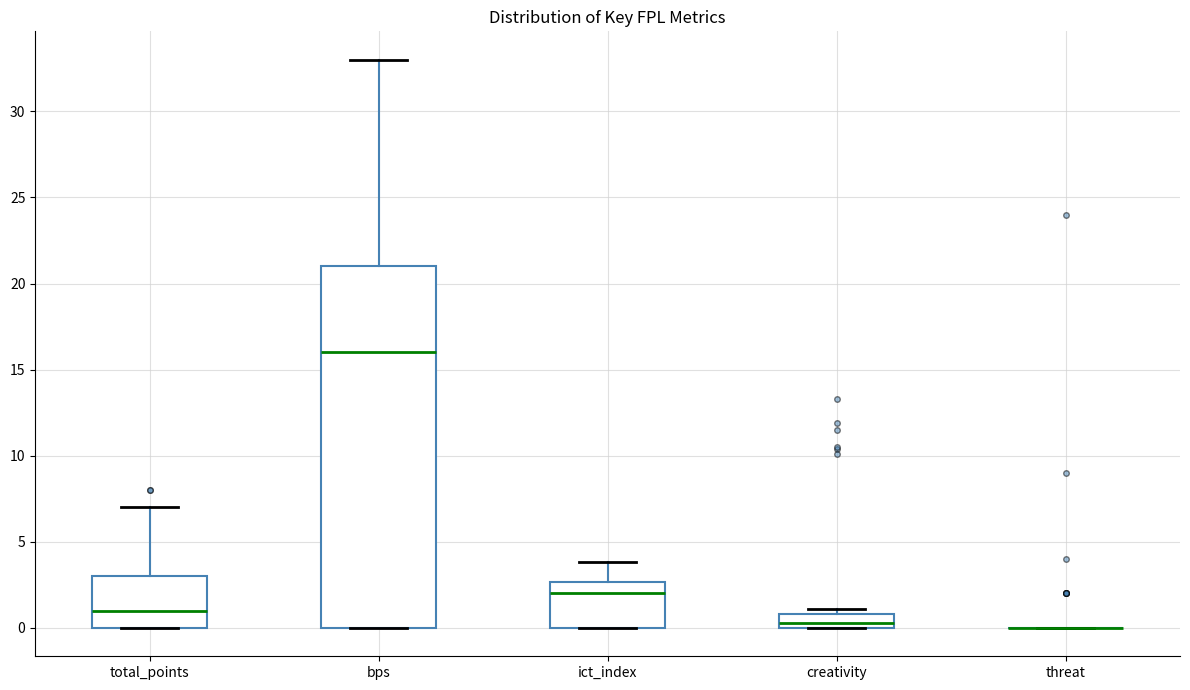

Reading left to right, read every box against the y-axis: the position of its median line, the range the box covers, and the ends of its whiskers. The values are not printed on the chart, so give them approximately, as read against the axis.

total_points: median 1.0, box 0.0 to 3.0, whiskers 0.0 to 7.0
bps: median 16.0, box 0.0 to 21.0, whiskers 0.0 to 33.0
ict_index: median 2.0, box 0.0 to 2.5, whiskers 0.0 to 4.0
creativity: median 0.5, box 0.0 to 1.0, whiskers 0.0 to 1.0 (just above the box's upper edge)
threat: box collapsed to a line at 0.0, whiskers 0.0 to 0.0